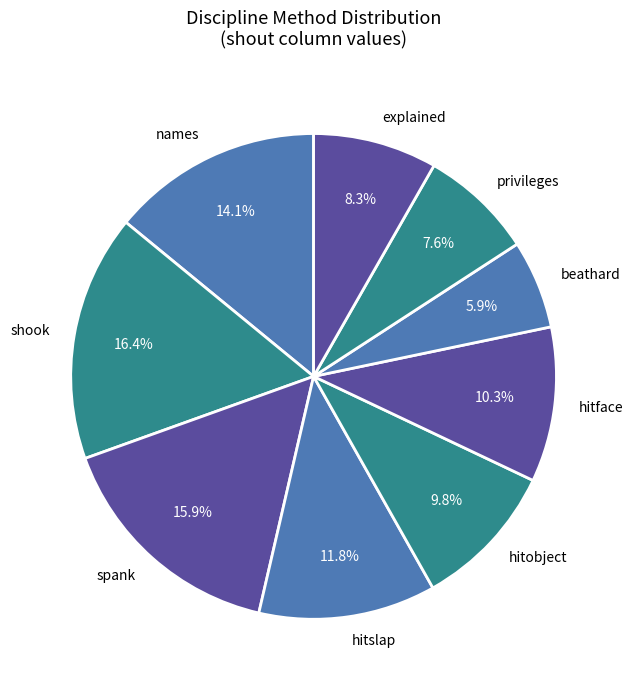

To the nearest percent, what is the average slice percentage?

11%